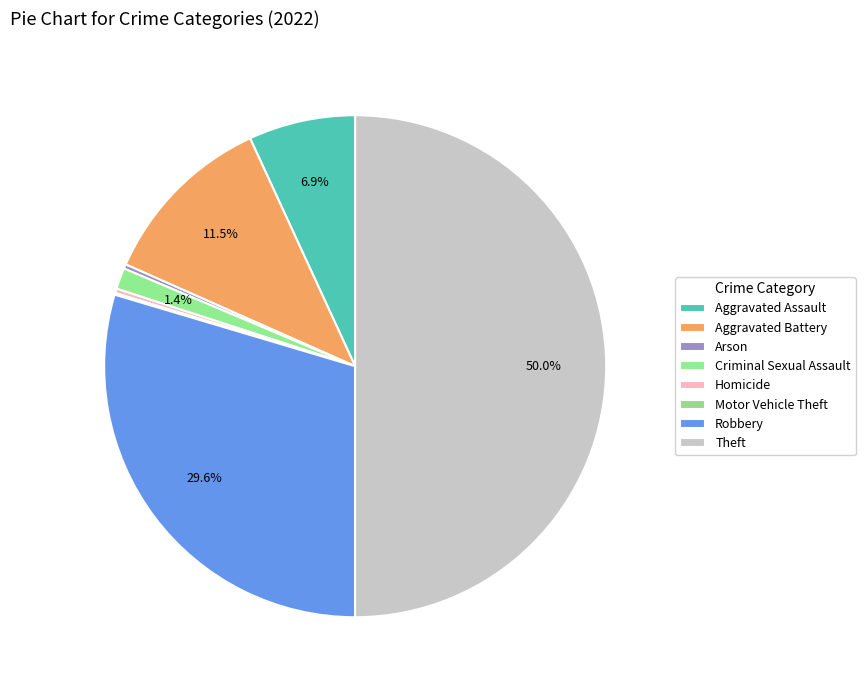

True or false: Theft accounts for 50% of the total.

True